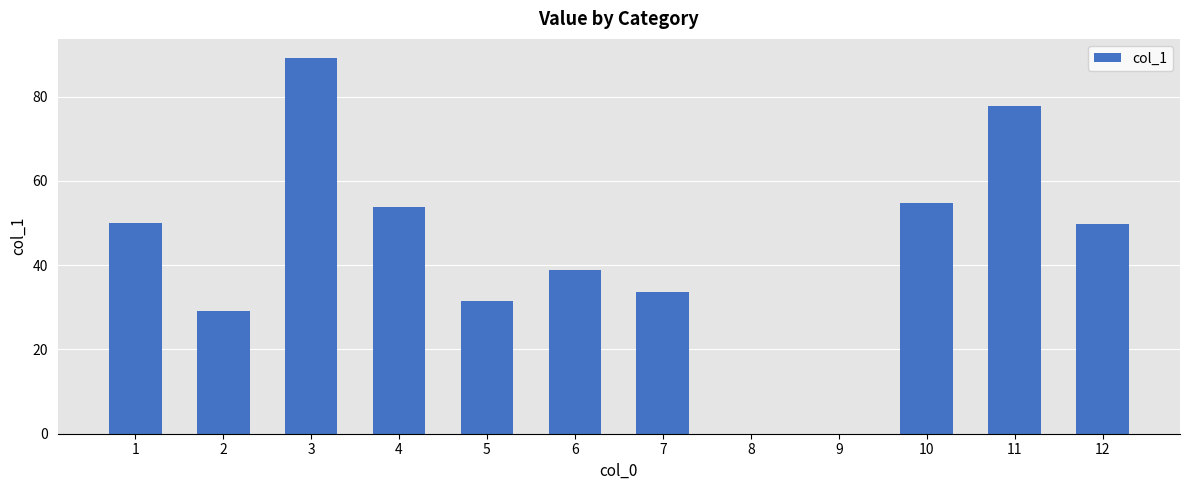

What is the change in value from 8 to 12?

+49.8